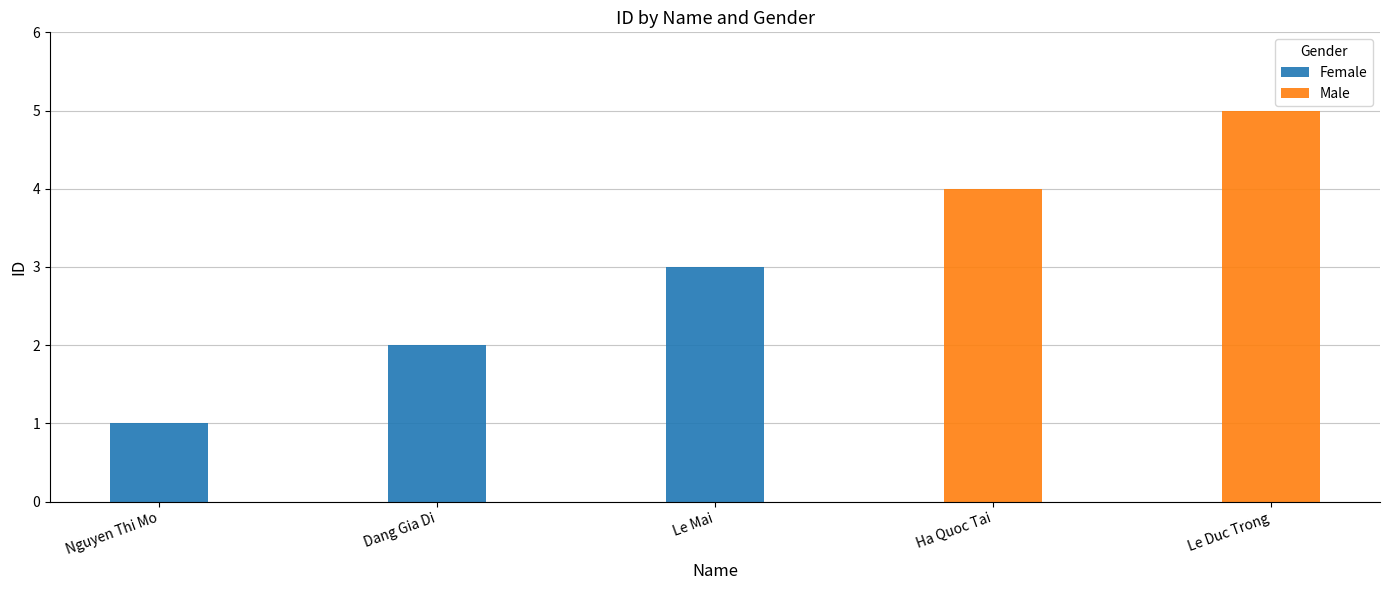

Between Dang Gia Di and Le Mai, which is larger?

Le Mai